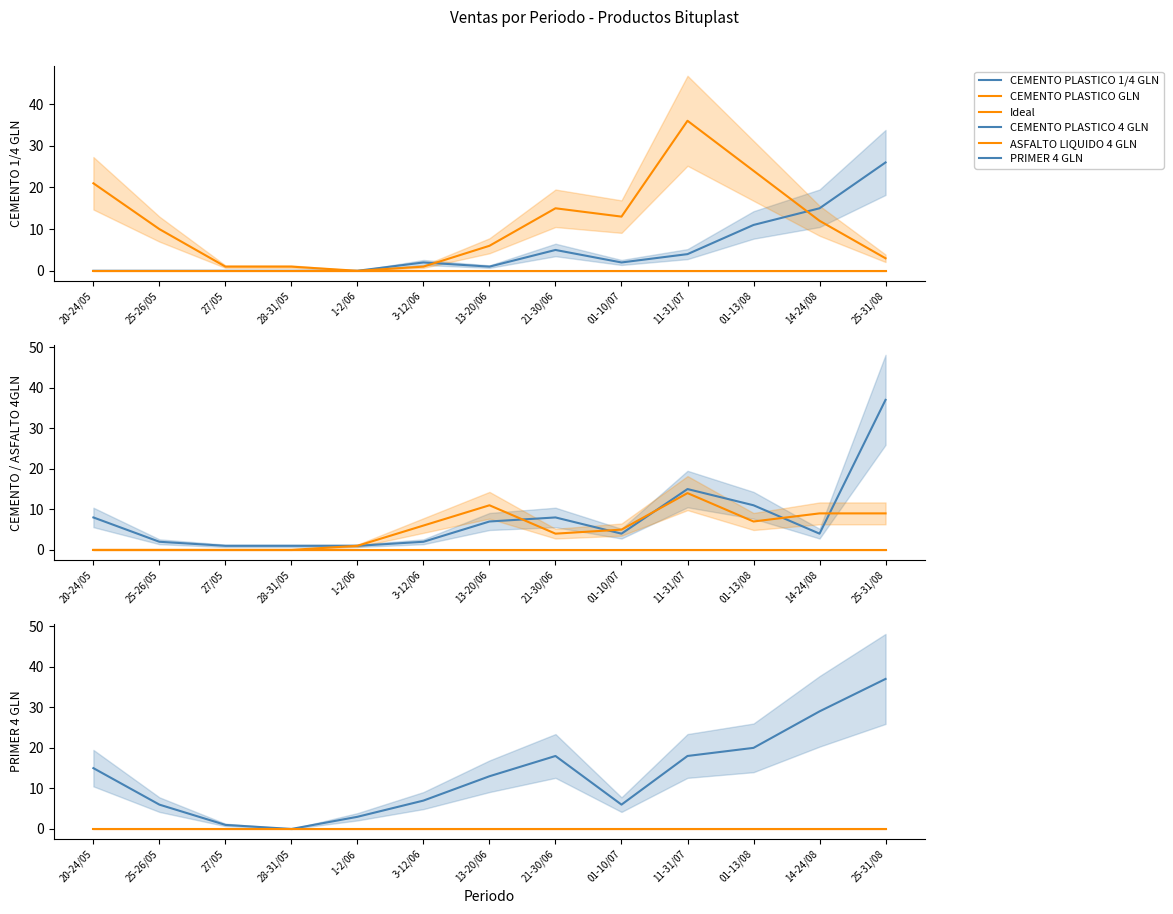

How many lines are shown in the chart?

6